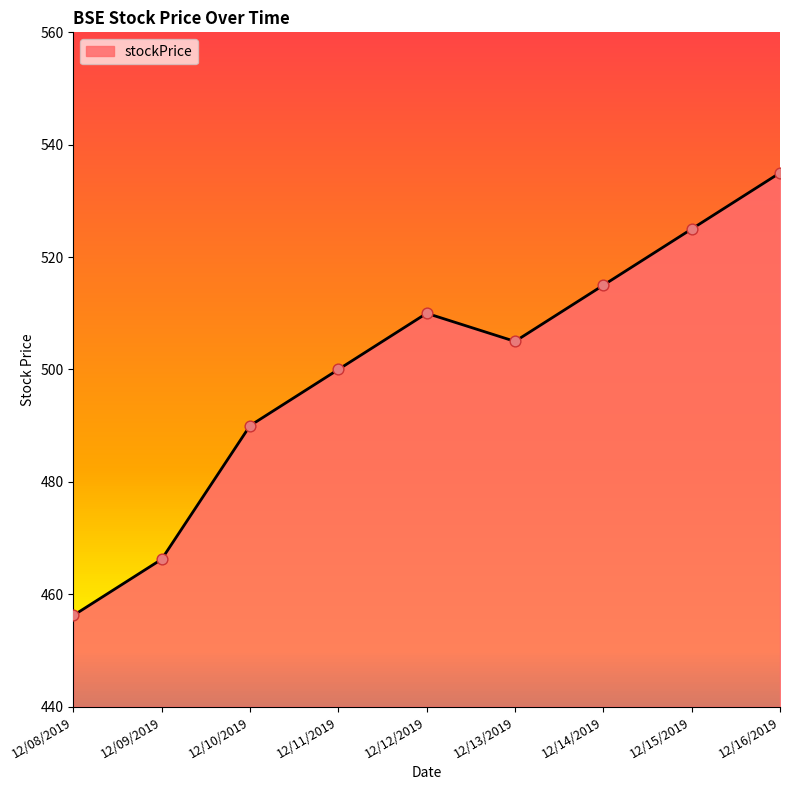

What is the change in value from 12/08/2019 to 12/09/2019?

+10.0